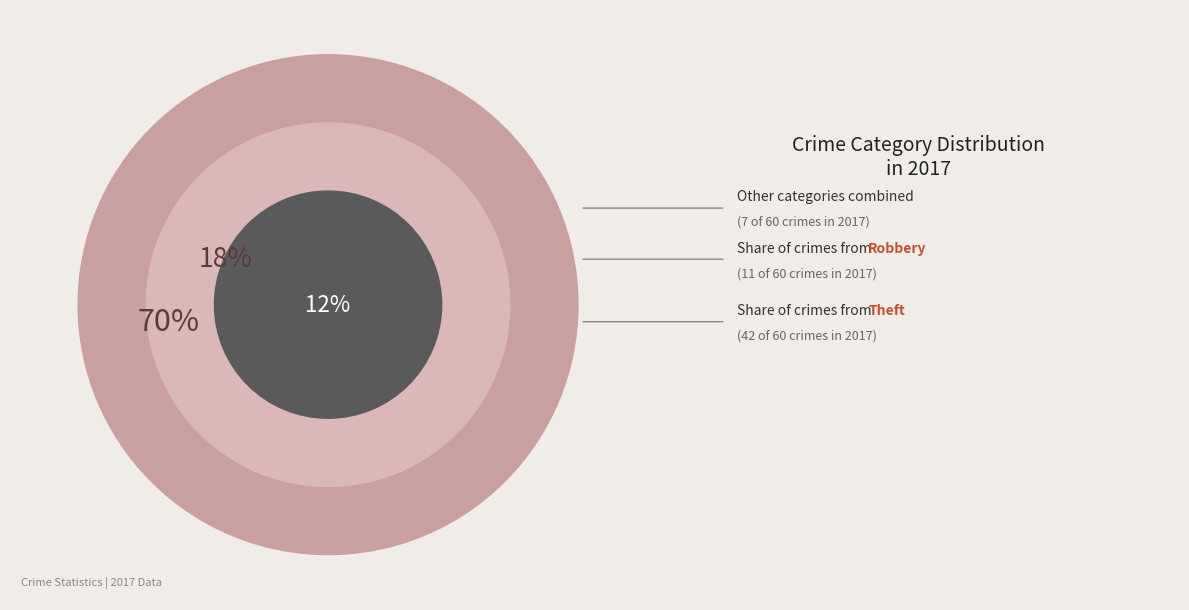

To the nearest percent, what is the combined percentage of Homicide and Aggravated Assault?

5%